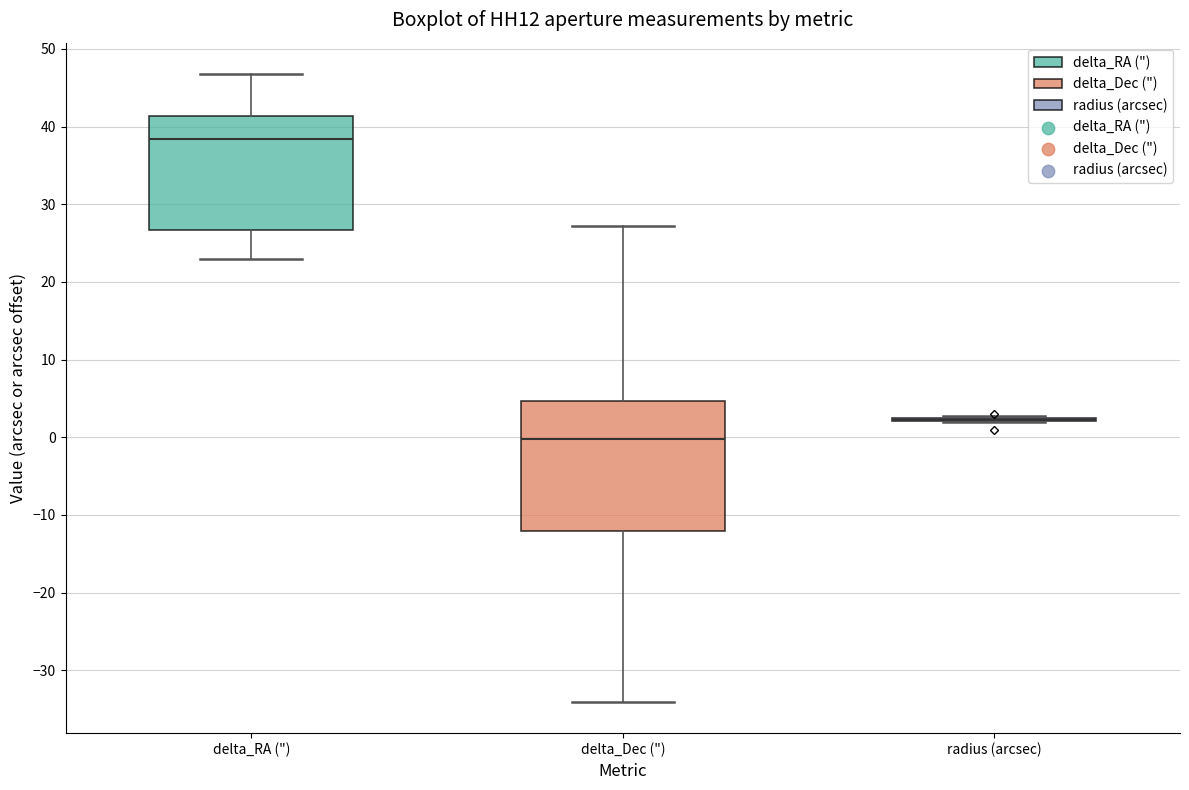

Reading left to right, transcribe this box plot: for each box, give where its median line is, the range the box spans, and where its two whiskers end, as read against the y-axis. The values are not printed on the chart, so give them approximately, as read against the axis.

delta_RA ("): median 38, box 27 to 41, whiskers 23 to 47
delta_Dec ("): median 0, box -12 to 5, whiskers -34 to 27
radius (arcsec): box collapsed to a line at 2, whiskers 2 to 3